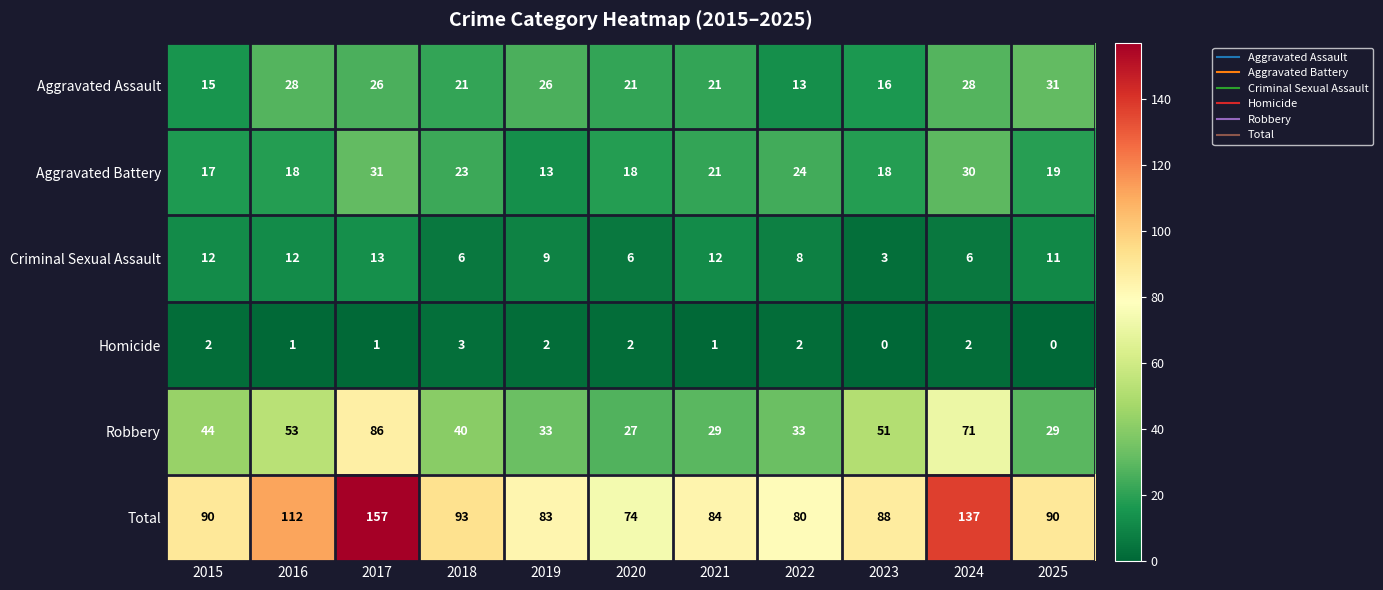

Which series has the largest total across all categories?

Total